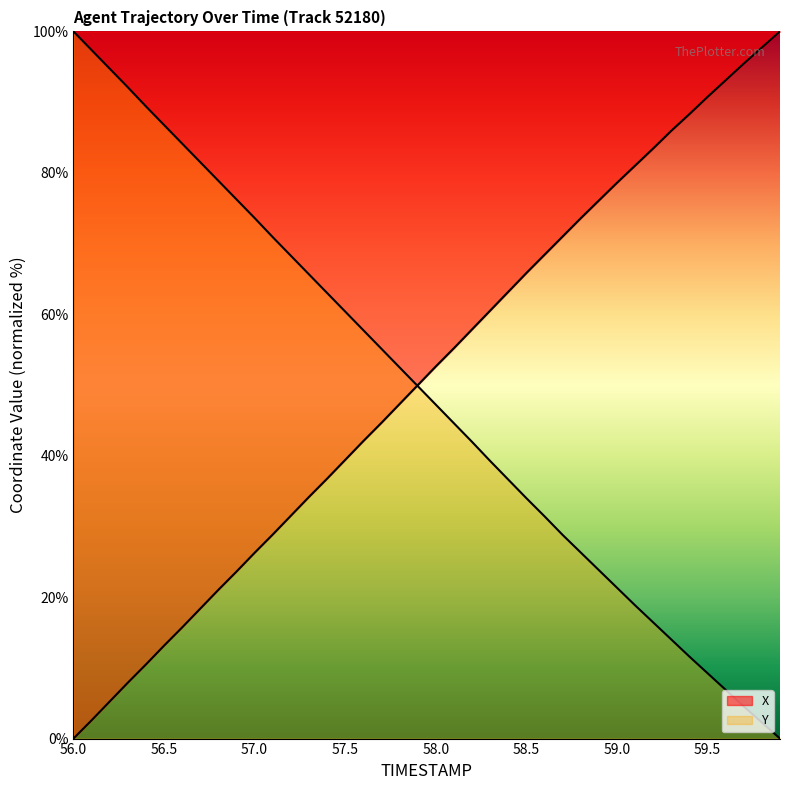

At which category is the sum across all series the highest?

56.3